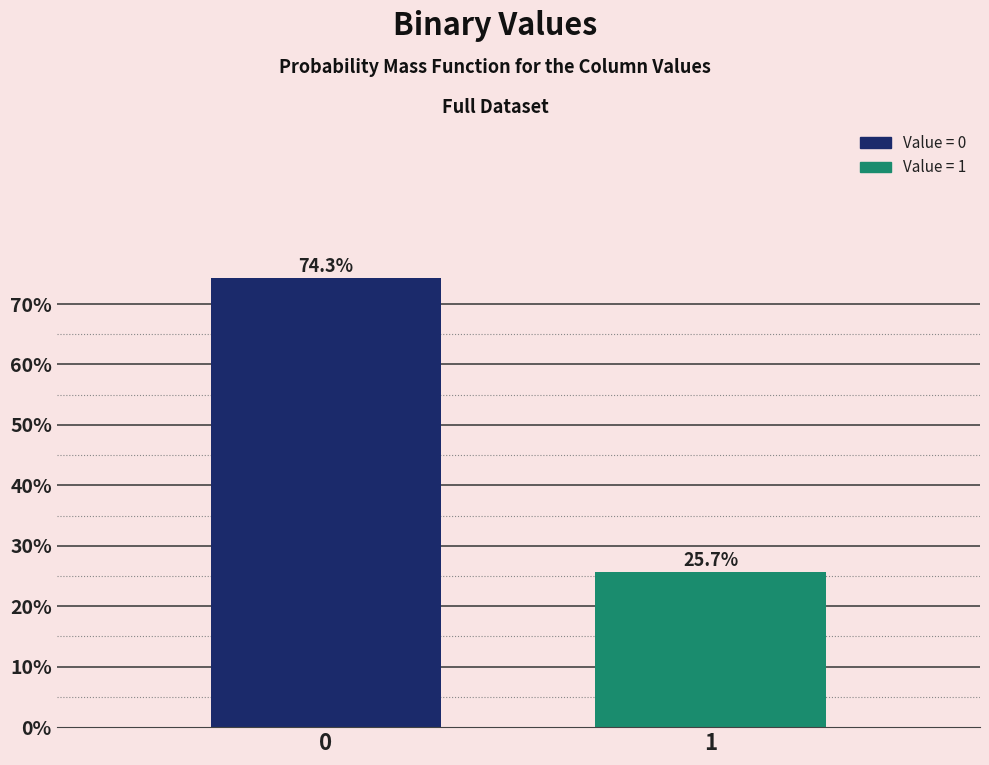

Reading left to right, transcribe all the data shown in this chart.

0=74.3	1=25.7